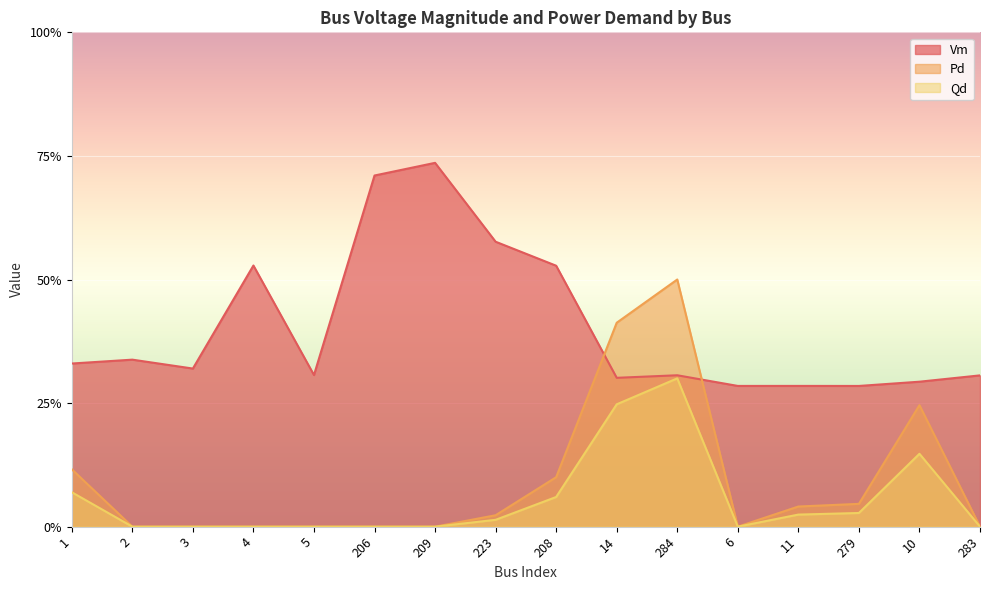

What value does the Vm series have at 2?

0.3